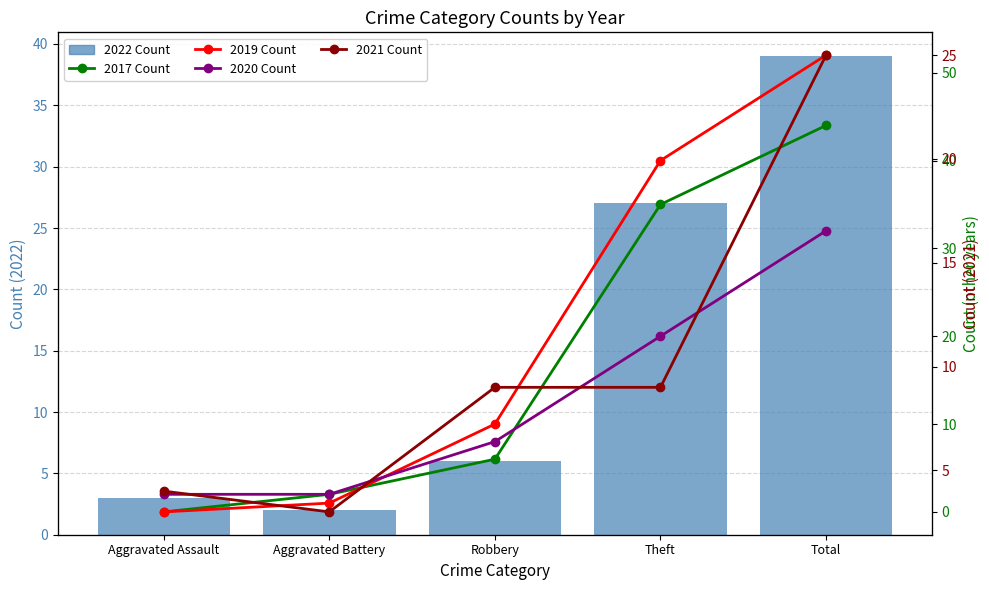

Read the 2021 Count value at Robbery.

9